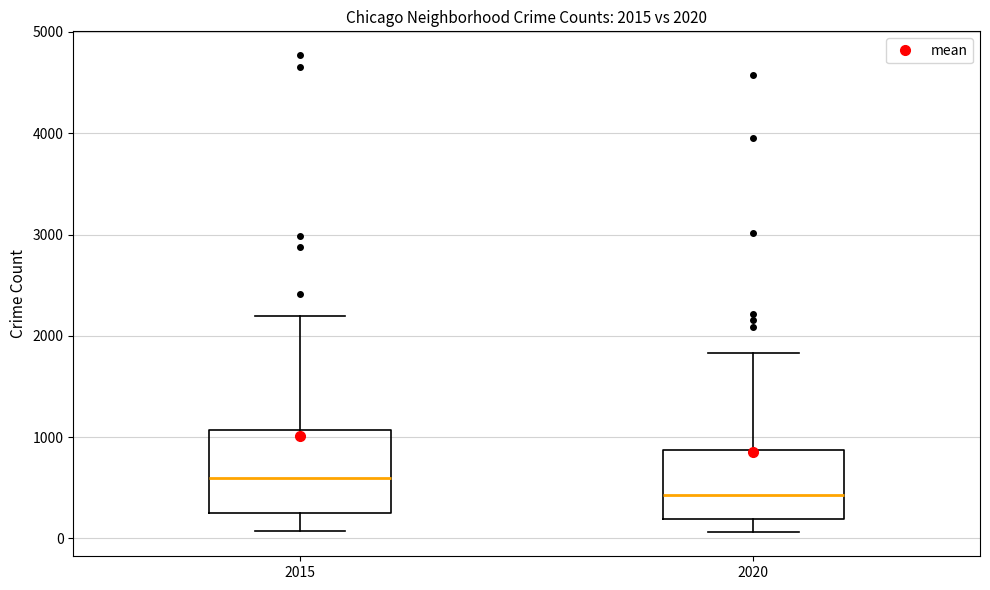

Which box is the tallest, from its lower edge to its upper edge?

2015